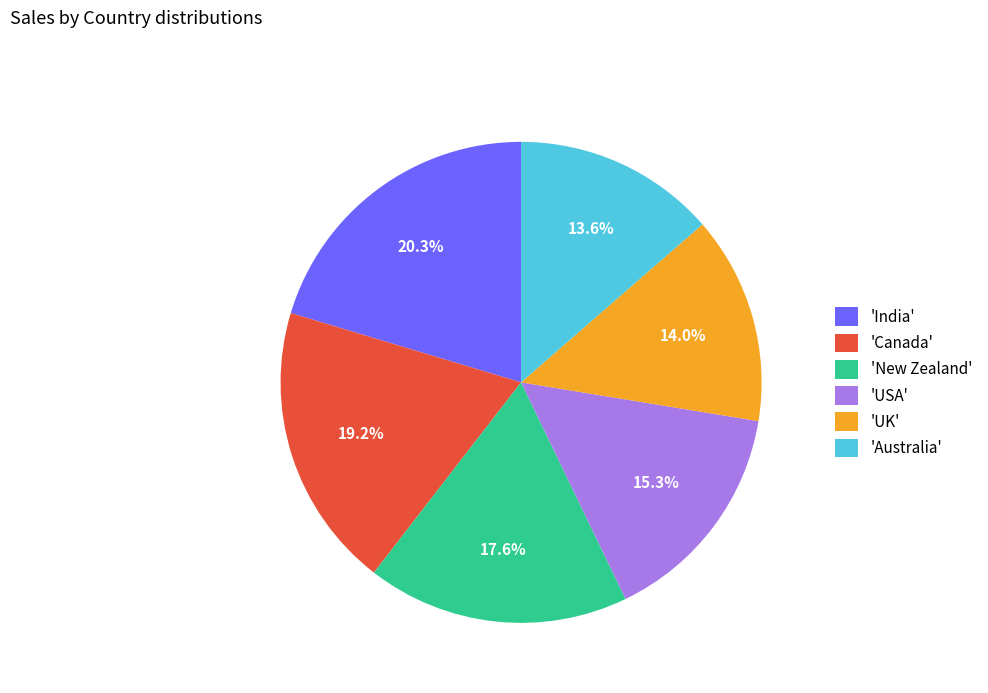

Is the sum of 'Canada' and 'India' greater than half?

No